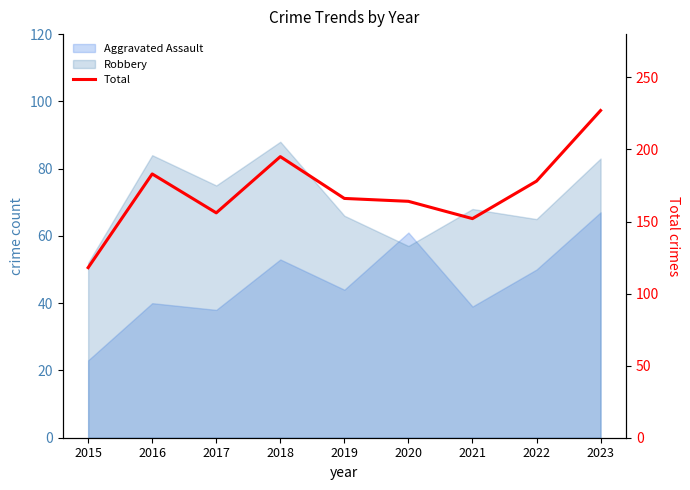

How many lines are shown in the chart?

1